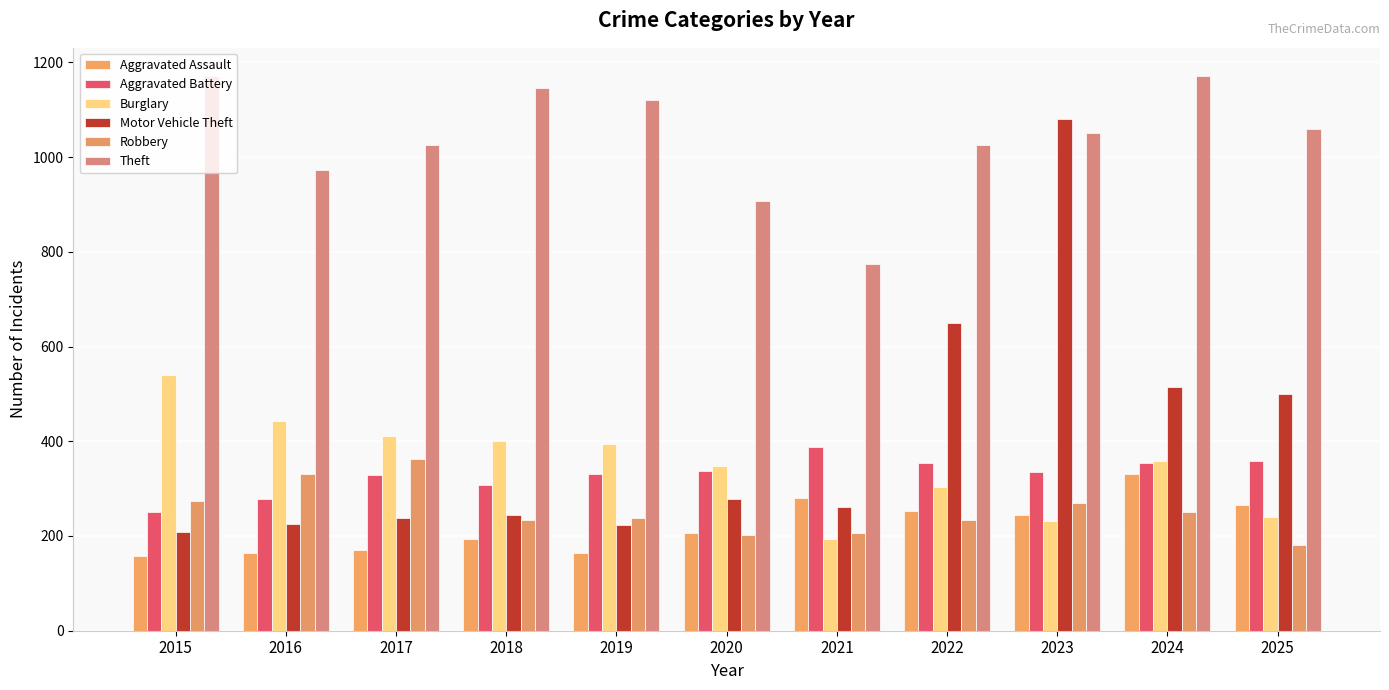

Which series has the widest spread of values?

Motor Vehicle Theft